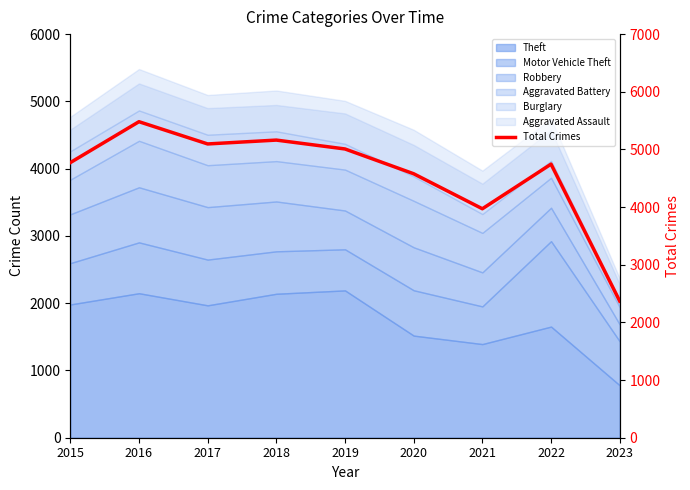

What is the maximum value shown in the chart?

5481